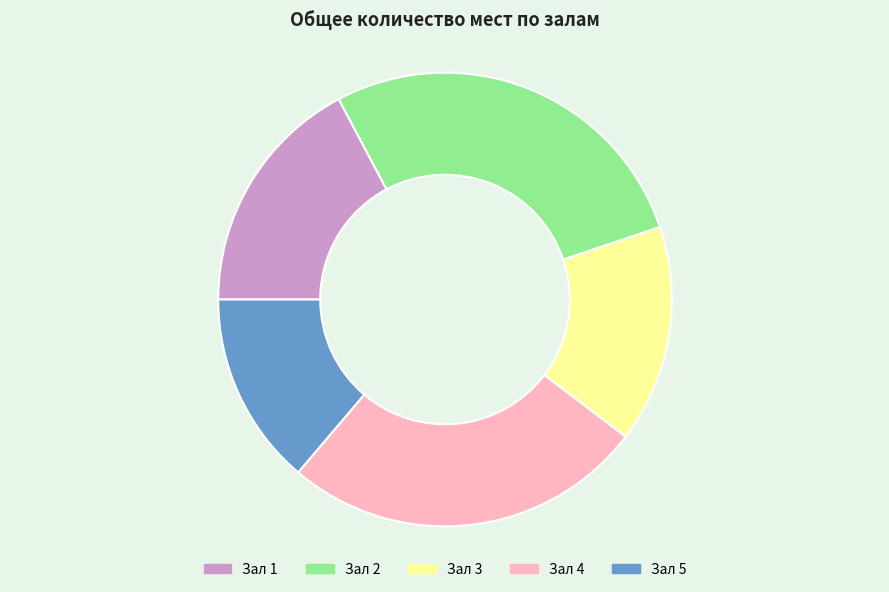

Rank the categories by value from highest to lowest.

Зал 2, Зал 4, Зал 1, Зал 3, Зал 5